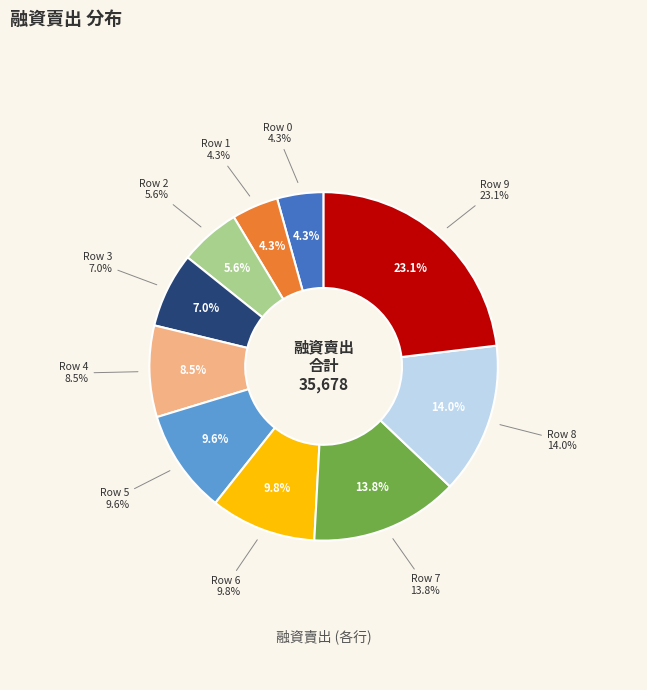

Does 5 account for over 50% of the chart?

No